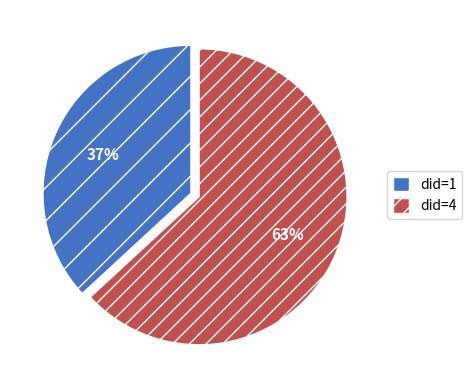

To the nearest percent, what is the difference between the largest and smallest slice percentages?

26%